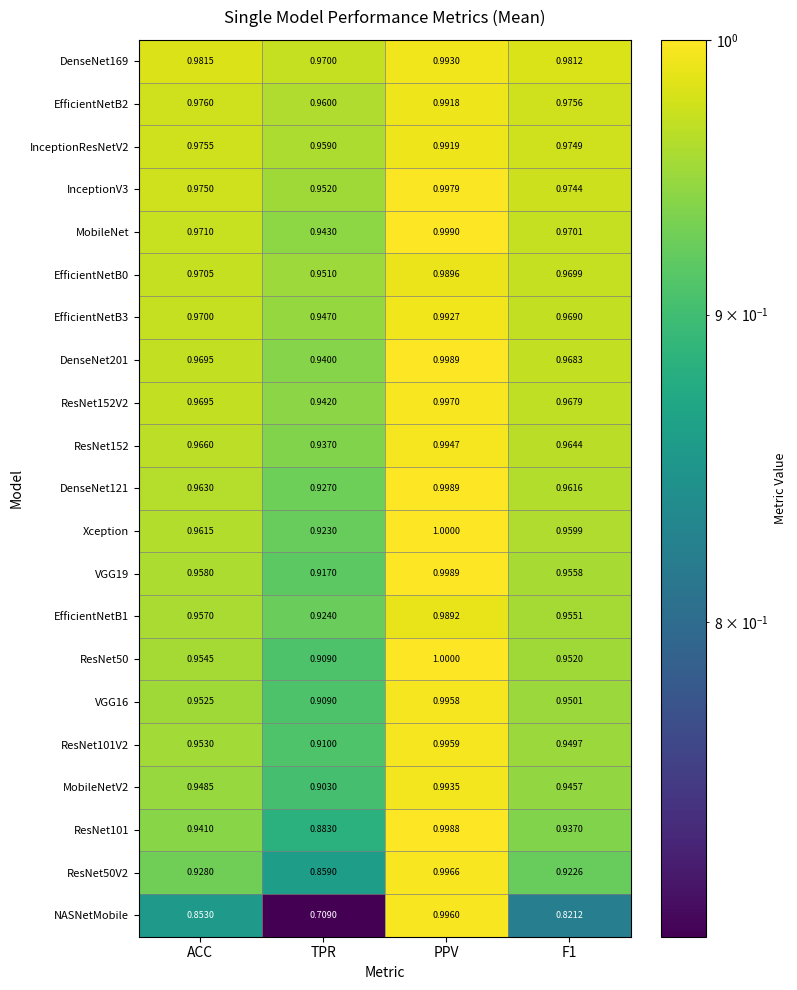

Which series has the widest spread of values?

NASNetMobile